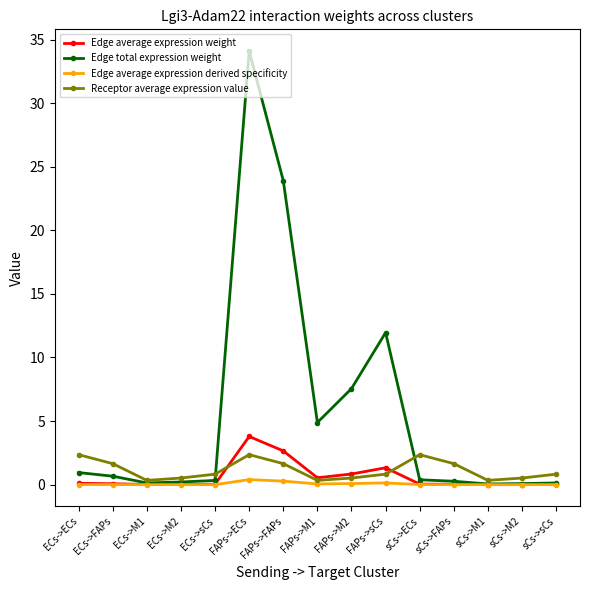

At which label does Edge average expression weight reach its peak?

FAPs->ECs